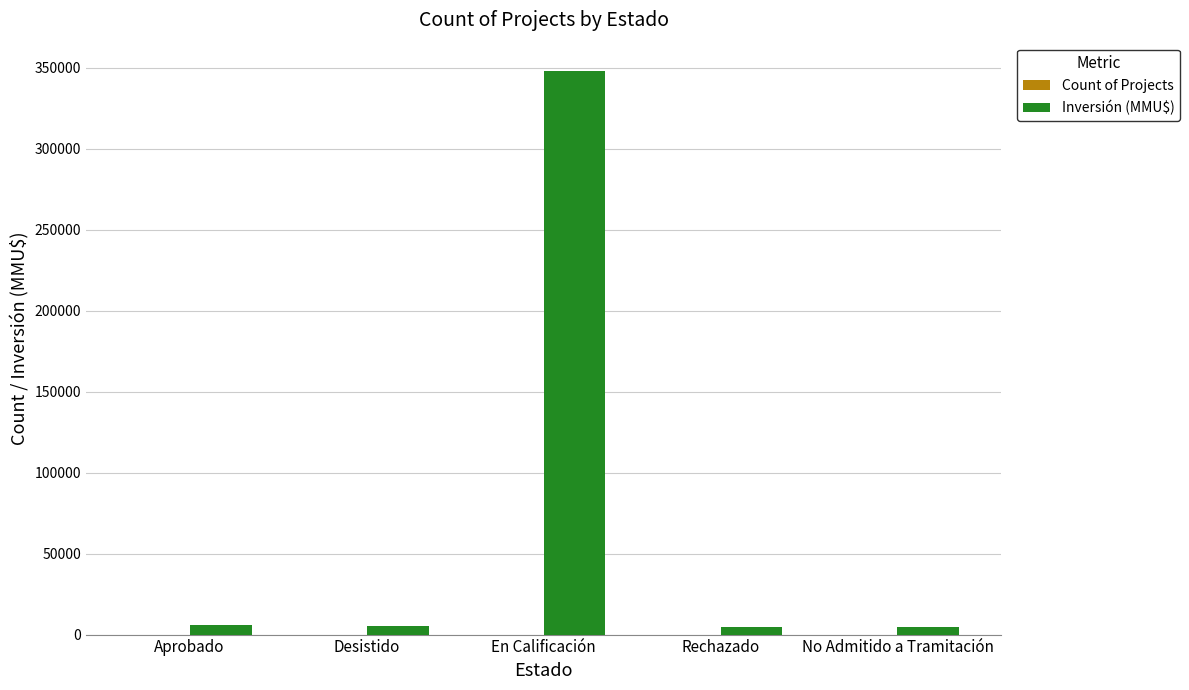

What is the sum of all Inversión (MMU$) values?

368747